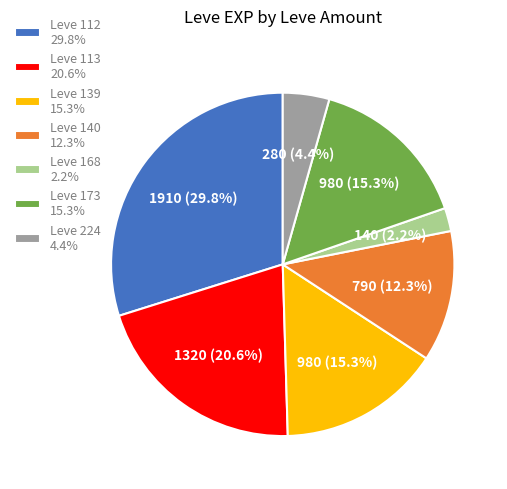

Does Leve 113 20.6% represent more than half of the total?

No